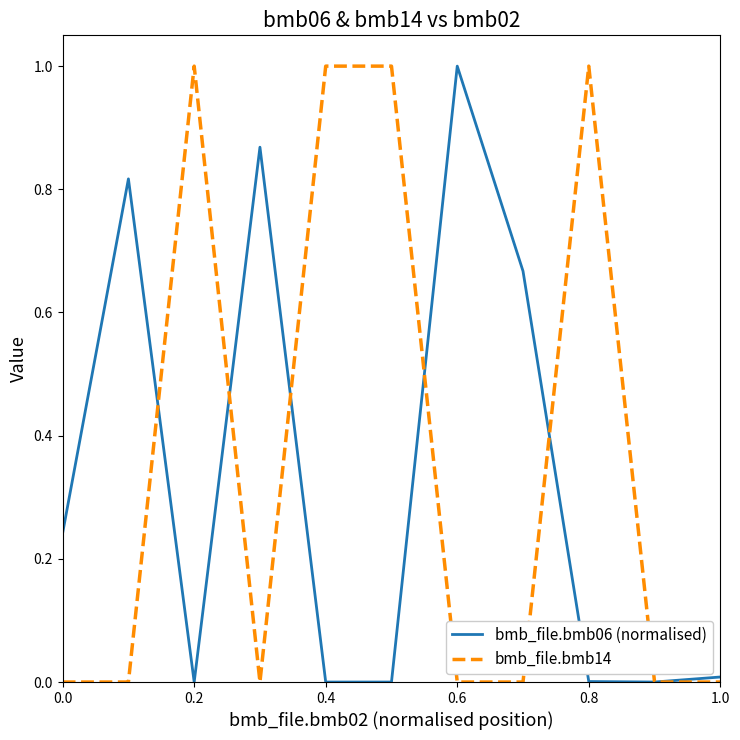

What is the difference between the maximum and second lowest values in the bmb_file.bmb14 series?

1.0